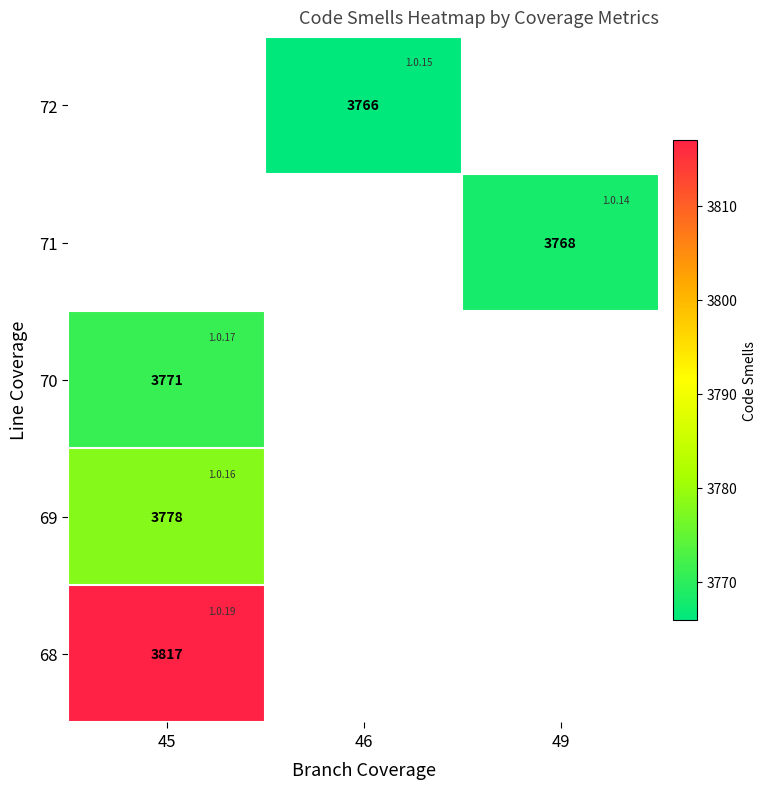

True or false: 68 has a value of 6805 at 45.

False